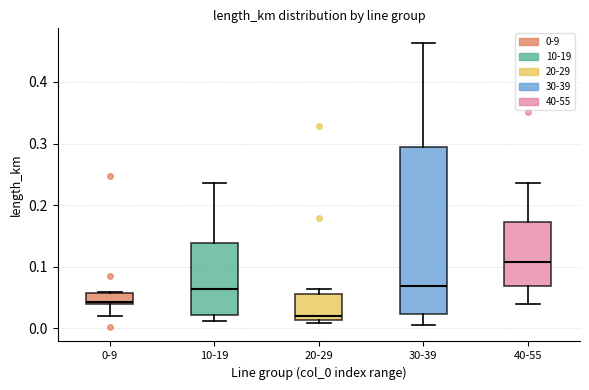

Which box is the tallest, from its lower edge to its upper edge?

30-39